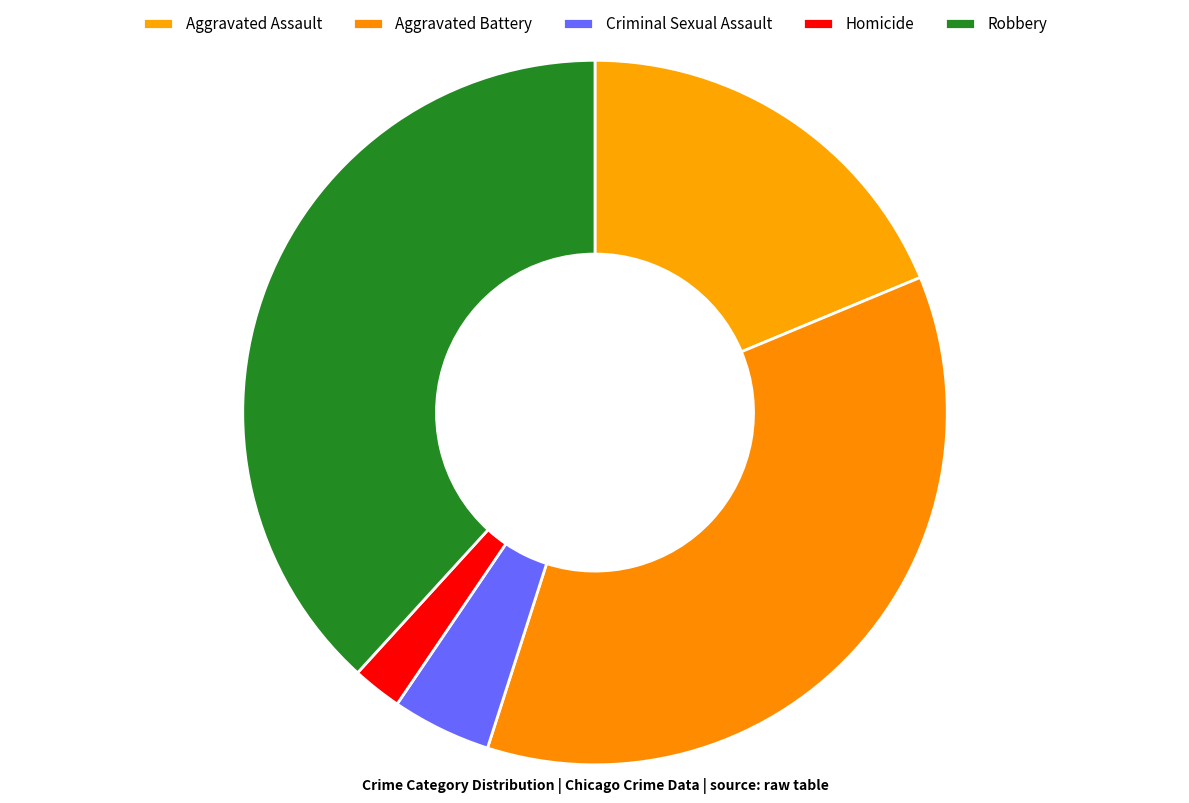

True or false: Homicide accounts for 2% of the total.

True